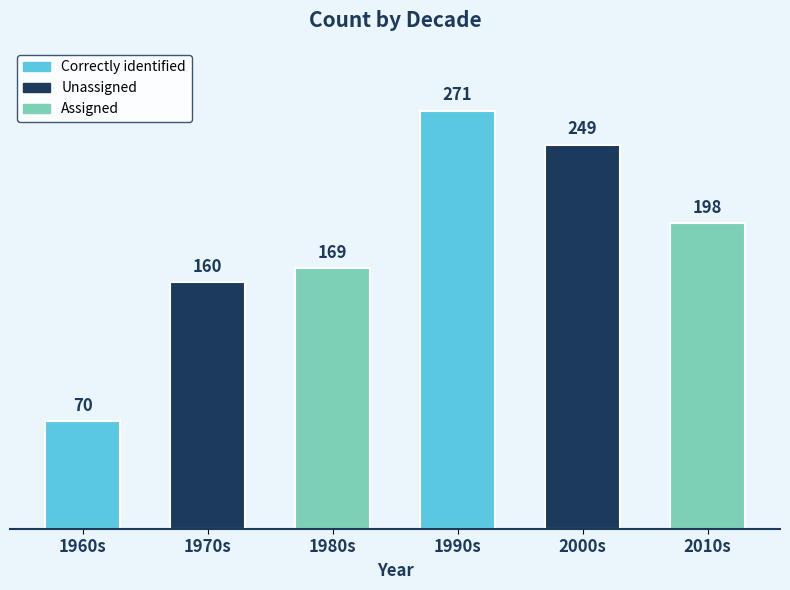

What is the change in value from 1970s to 2000s?

+89